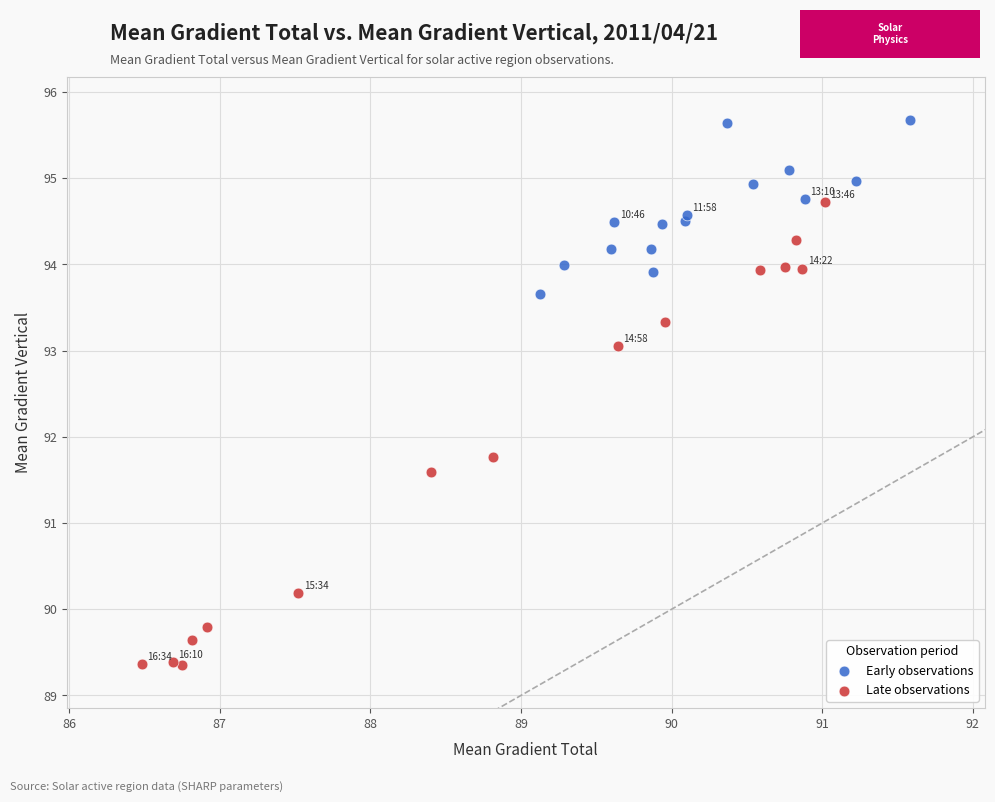

Which series reaches the maximum Y coordinate?

Early observations